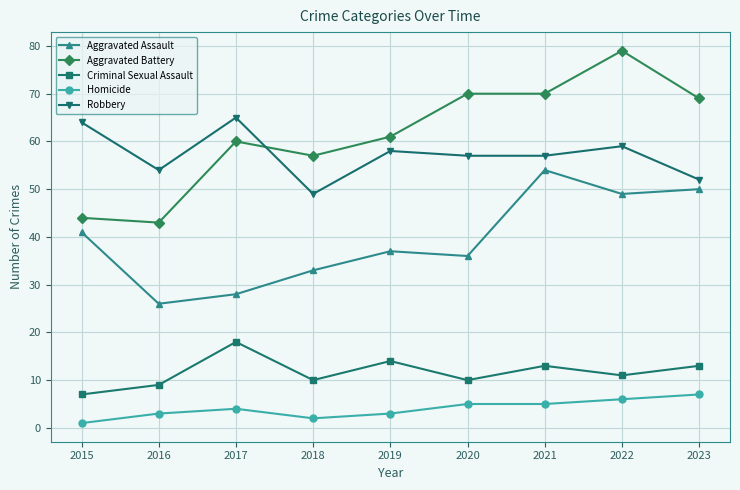

What is the maximum value for Aggravated Assault?

54